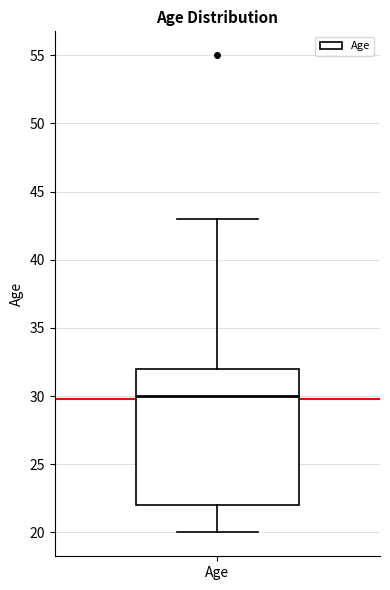

Read this box plot against the y-axis: the position of the median line, the range covered by the box, and the ends of both whiskers. The values are not printed on the chart, so give them approximately, as read against the axis.

median 30, box 22 to 32, whiskers 20 to 43